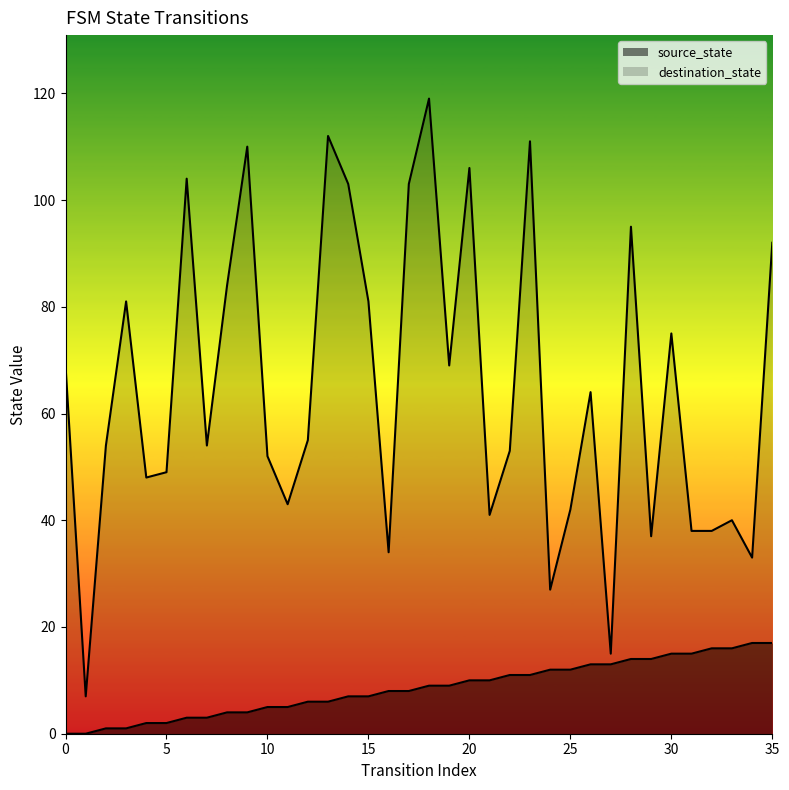

True or false: source_state and destination_state cross at least once.

False